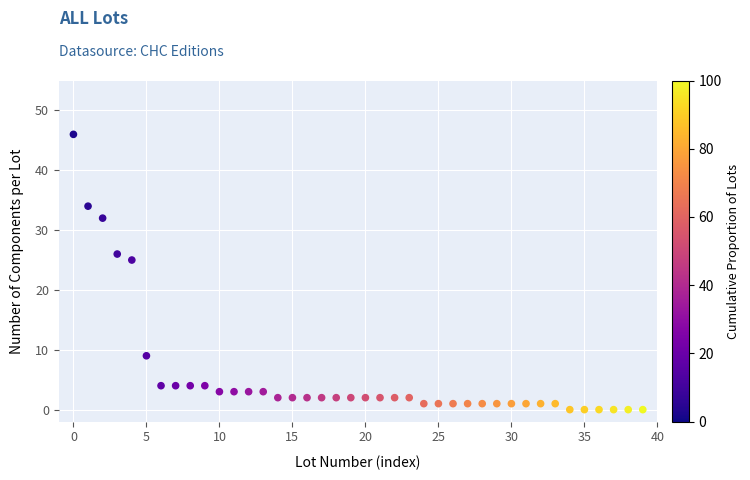

What Y value in the scatter plot is closest to 23?

25